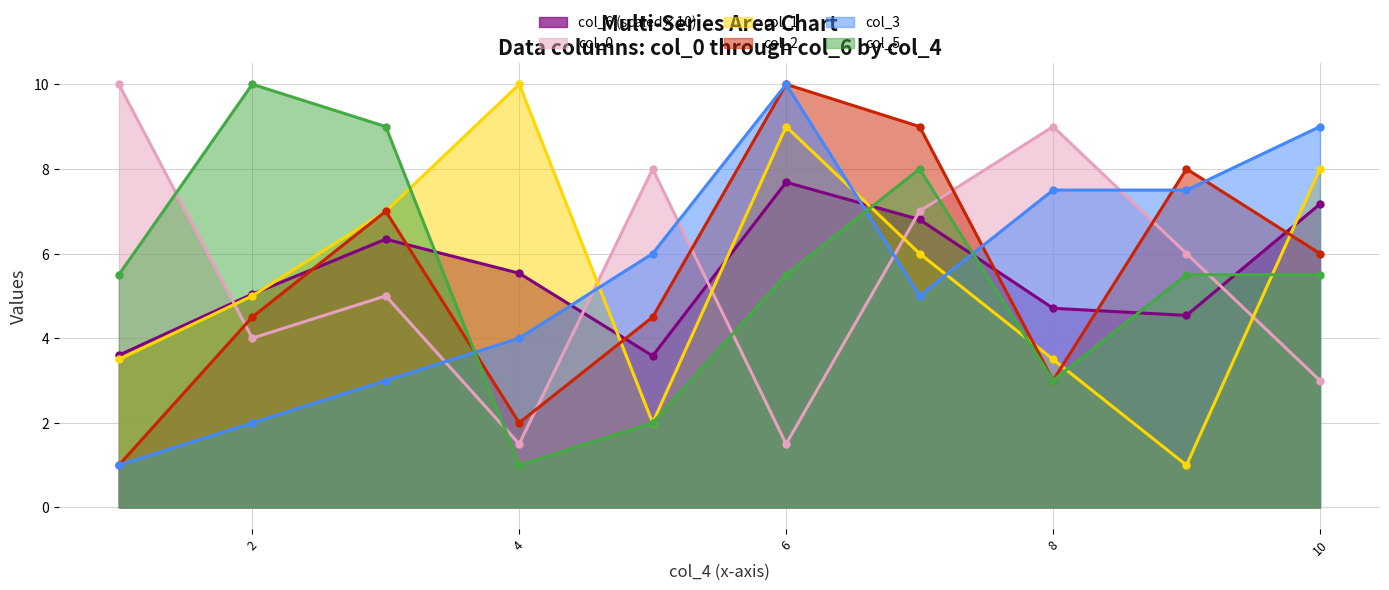

The col_1 series shows 1.7 at 8. True or false?

False